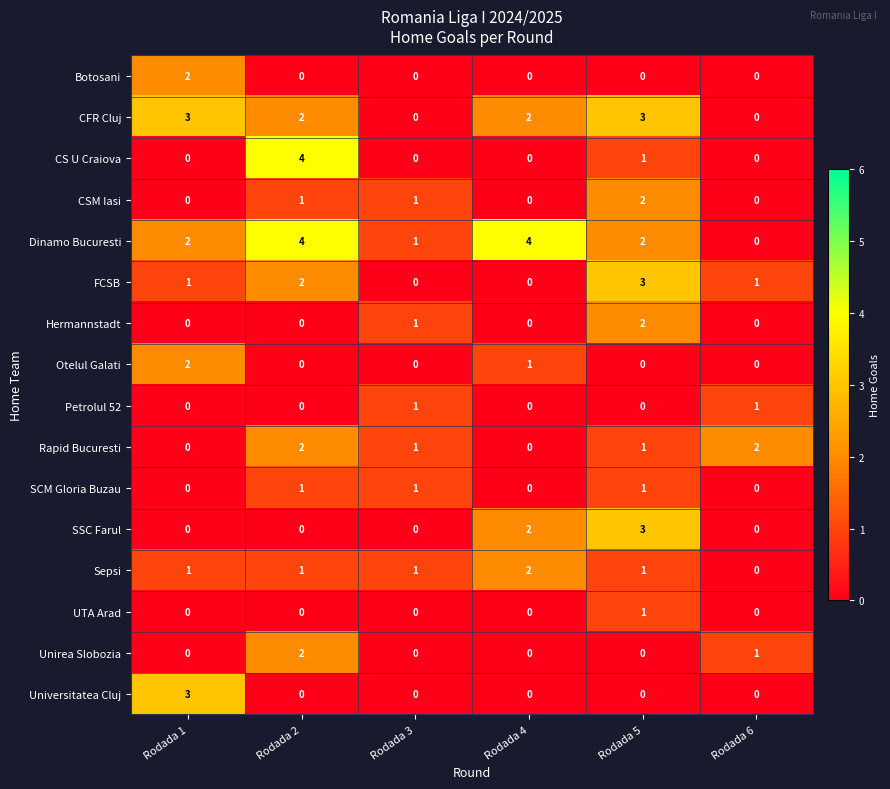

What is the difference between the maximum and minimum values in the Universitatea Cluj series?

3